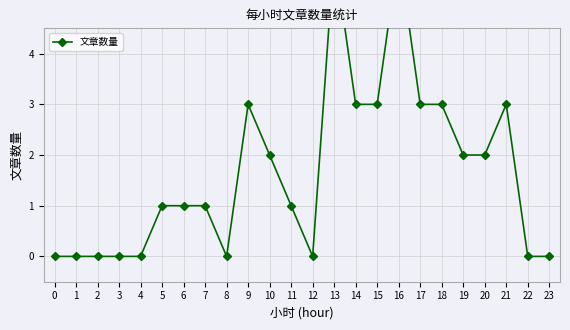

Where is the first local minimum?

8